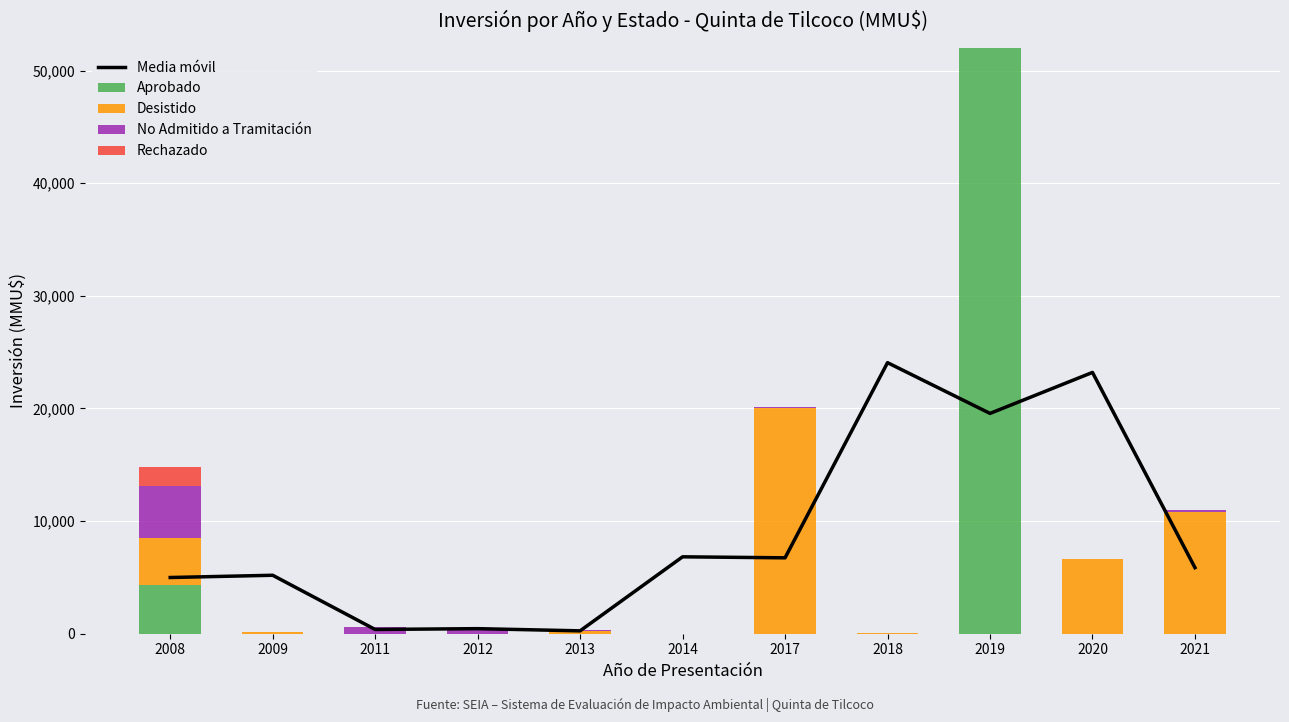

True or false: No Admitido a Tramitación has a value of 400.0 at 2012.

True